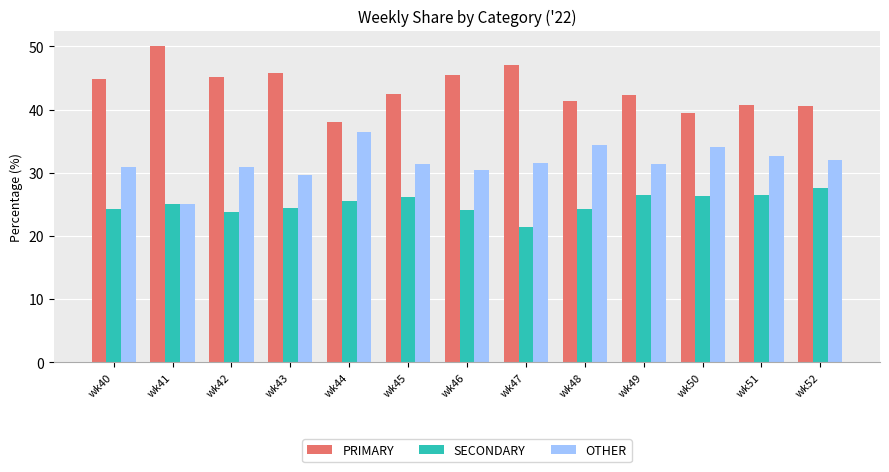

Between wk43 and wk52, which series saw the biggest shift?

PRIMARY